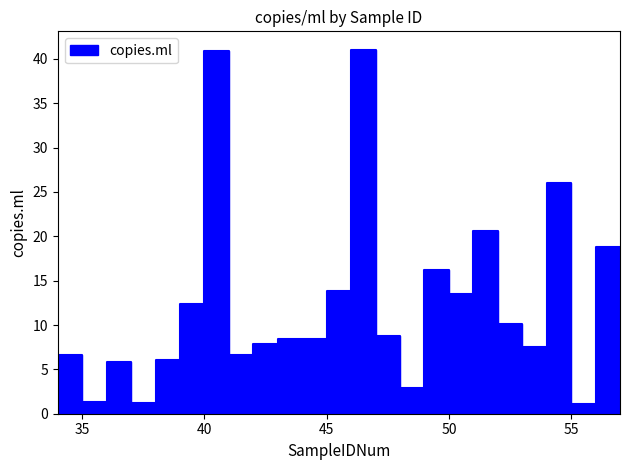

Rank the categories by value from lowest to highest.

57, 55, 37, 35, 48, 36, 38, 34, 41, 53, 42, 43, 44, 47, 52, 39, 50, 45, 49, 56, 51, 54, 40, 46